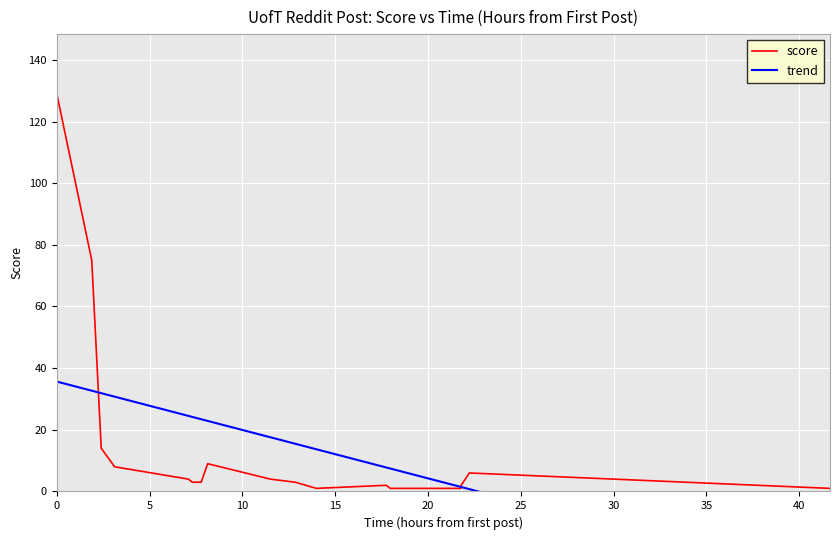

What is the highest value of the score series?

129